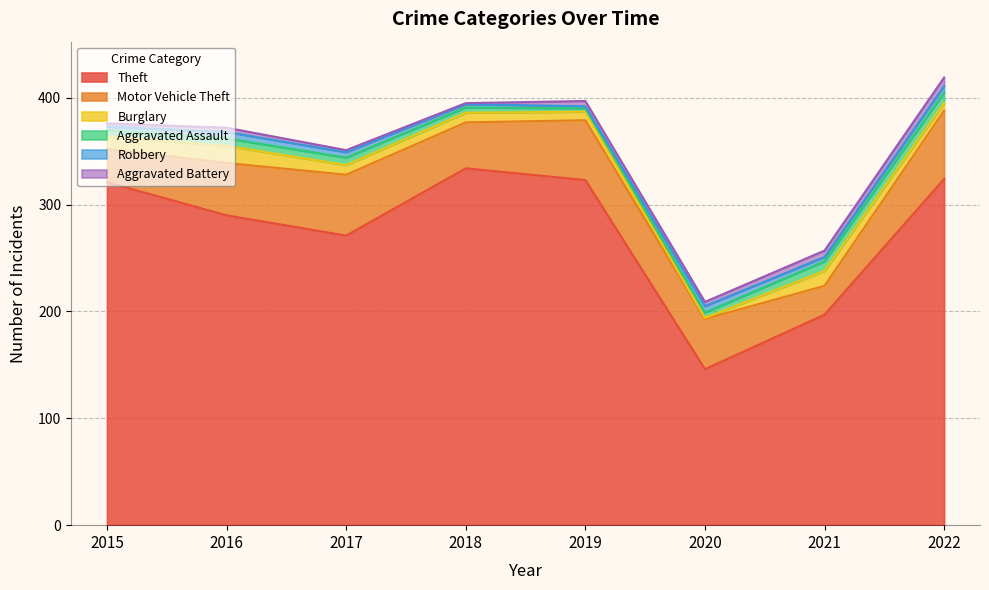

True or false: Aggravated Battery and Theft intersect in this chart.

False